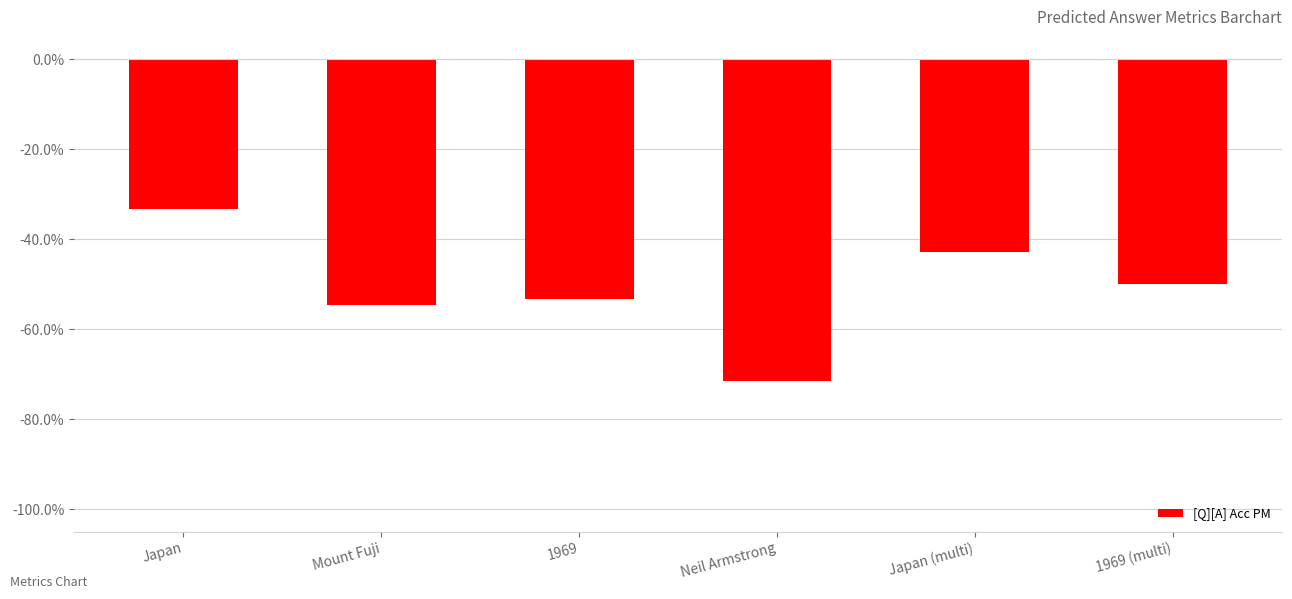

What position from the right is 1969?

4